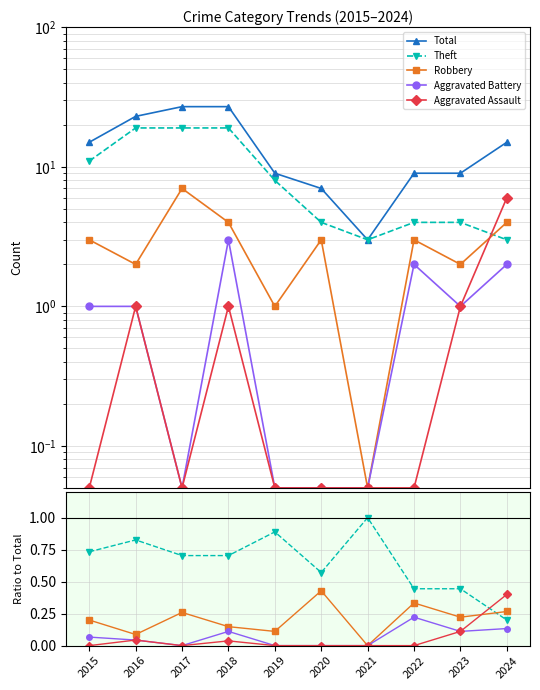

Between 2019 and 2024, which is larger?

2024